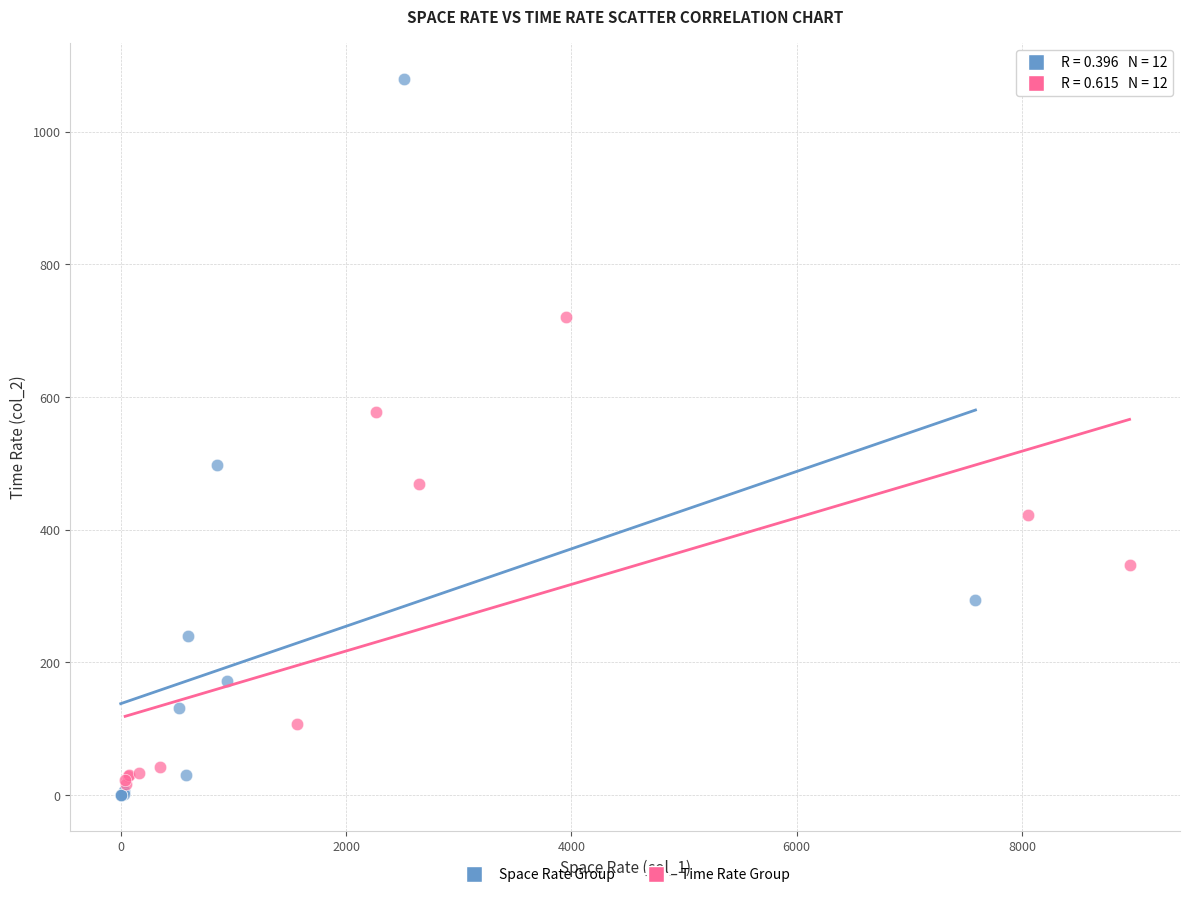

Which series has the largest Y range (max minus min)?

Space Rate Group